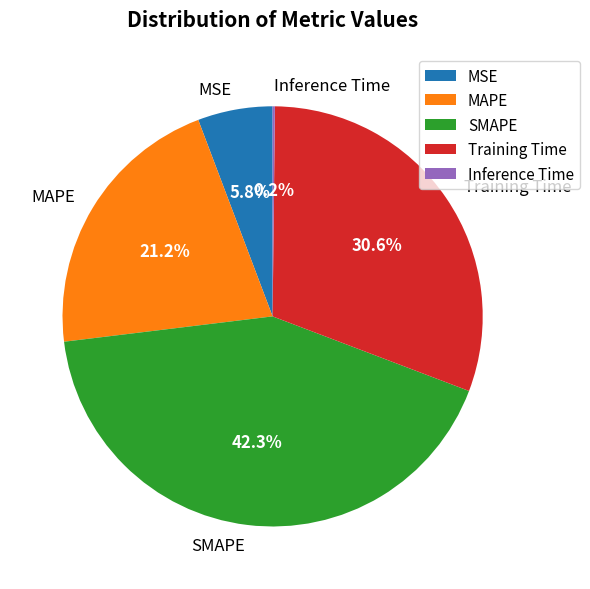

Does MSE account for over 50% of the chart?

No